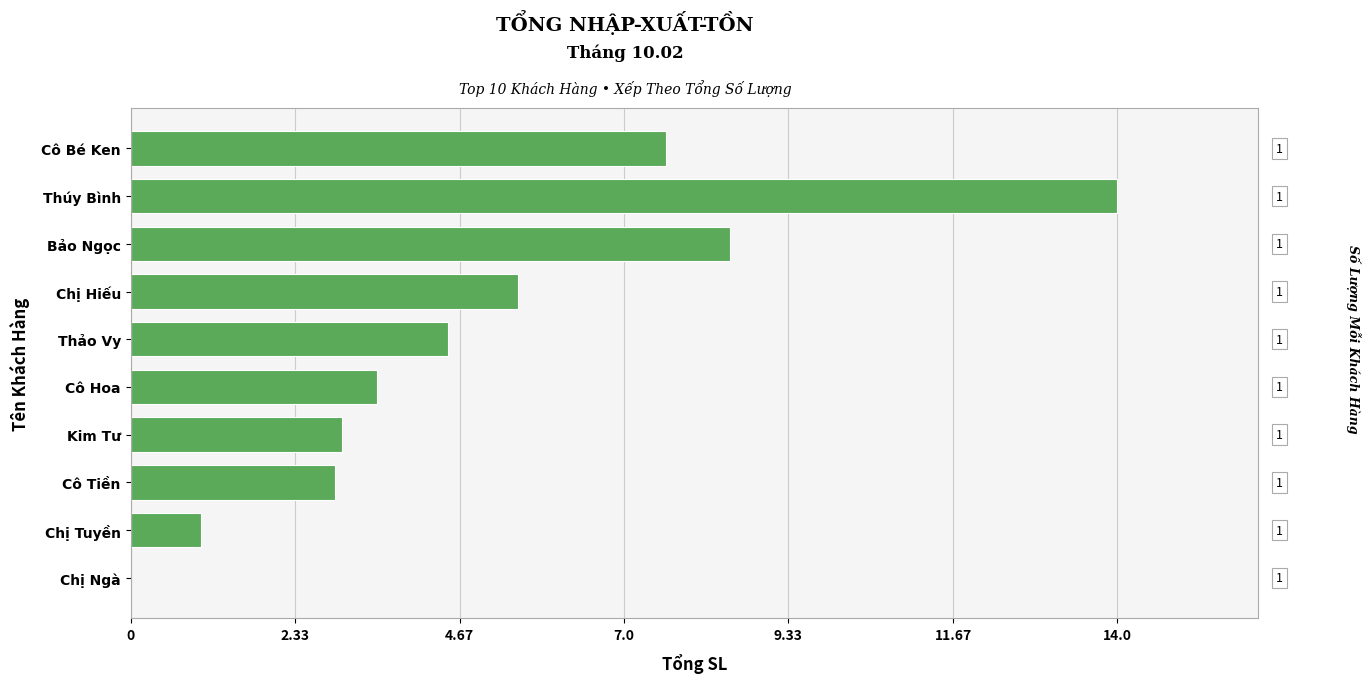

Is it true that the value at Chị Ngà is 6.7?

False